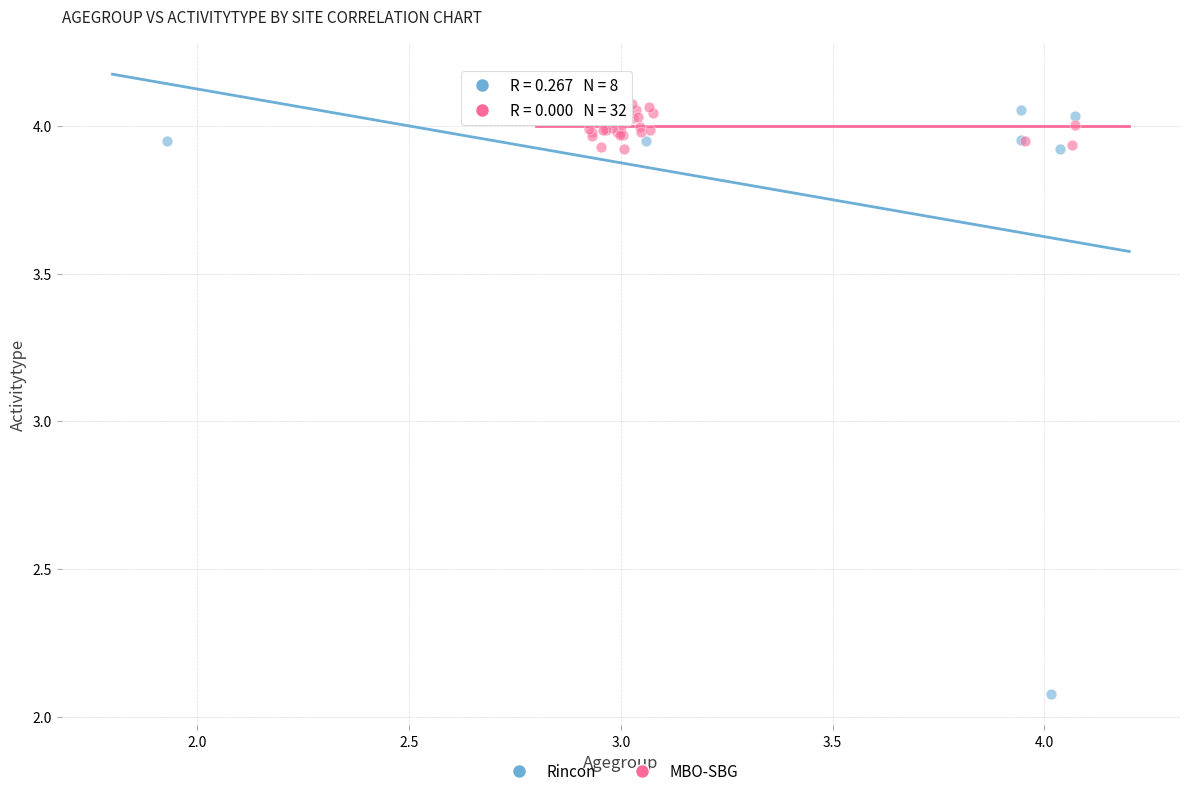

Which series has the largest Y range (max minus min)?

Rincon